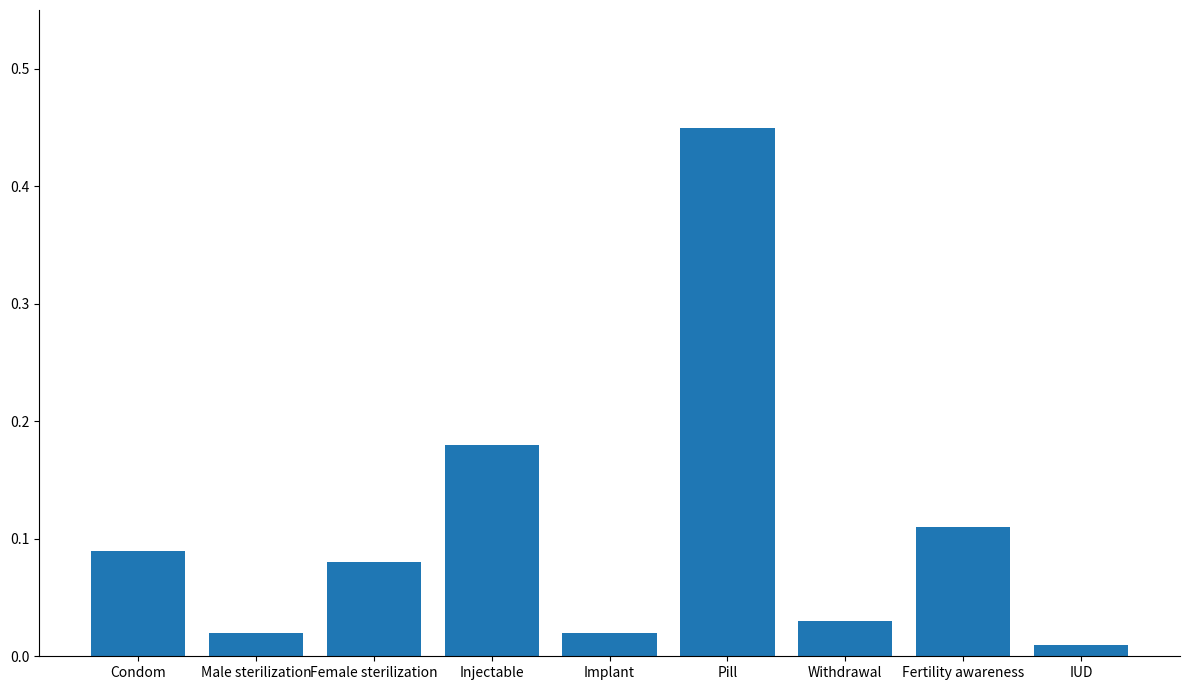

What is the difference between the maximum and minimum values?

0.4